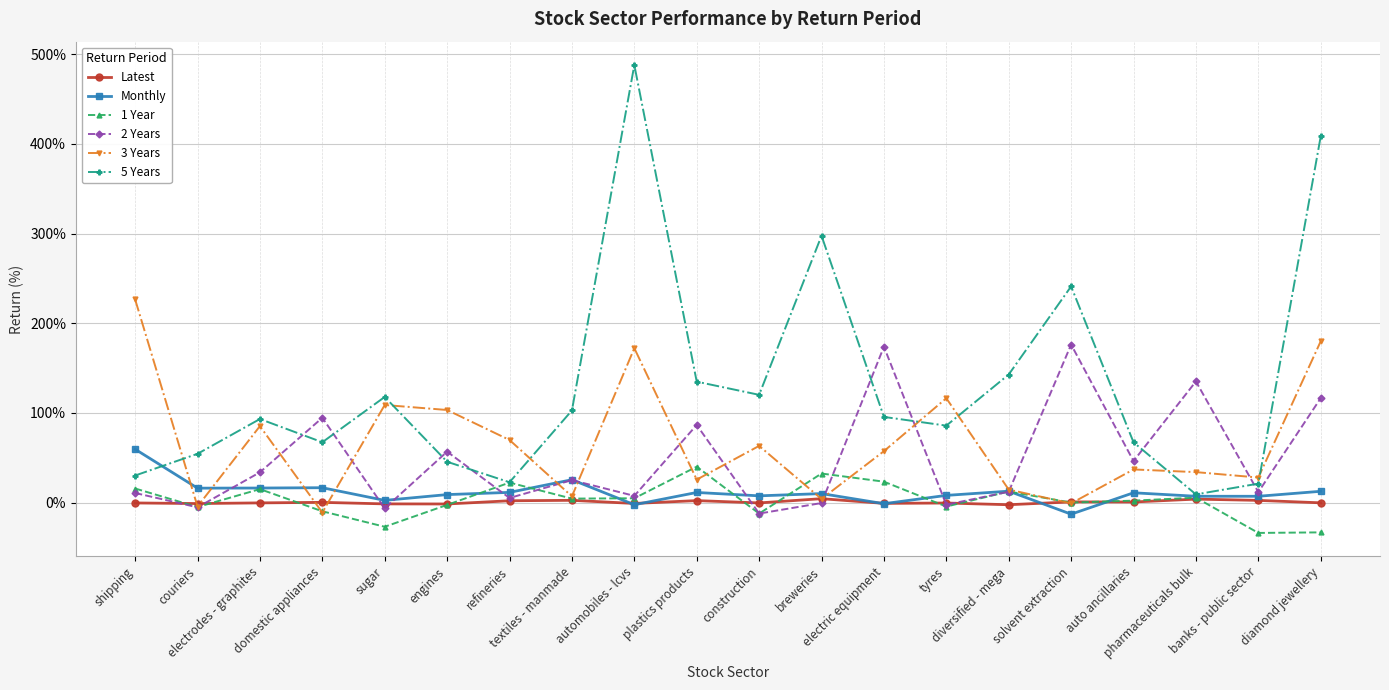

The value of Monthly at shipping is 33.8. True or false?

False